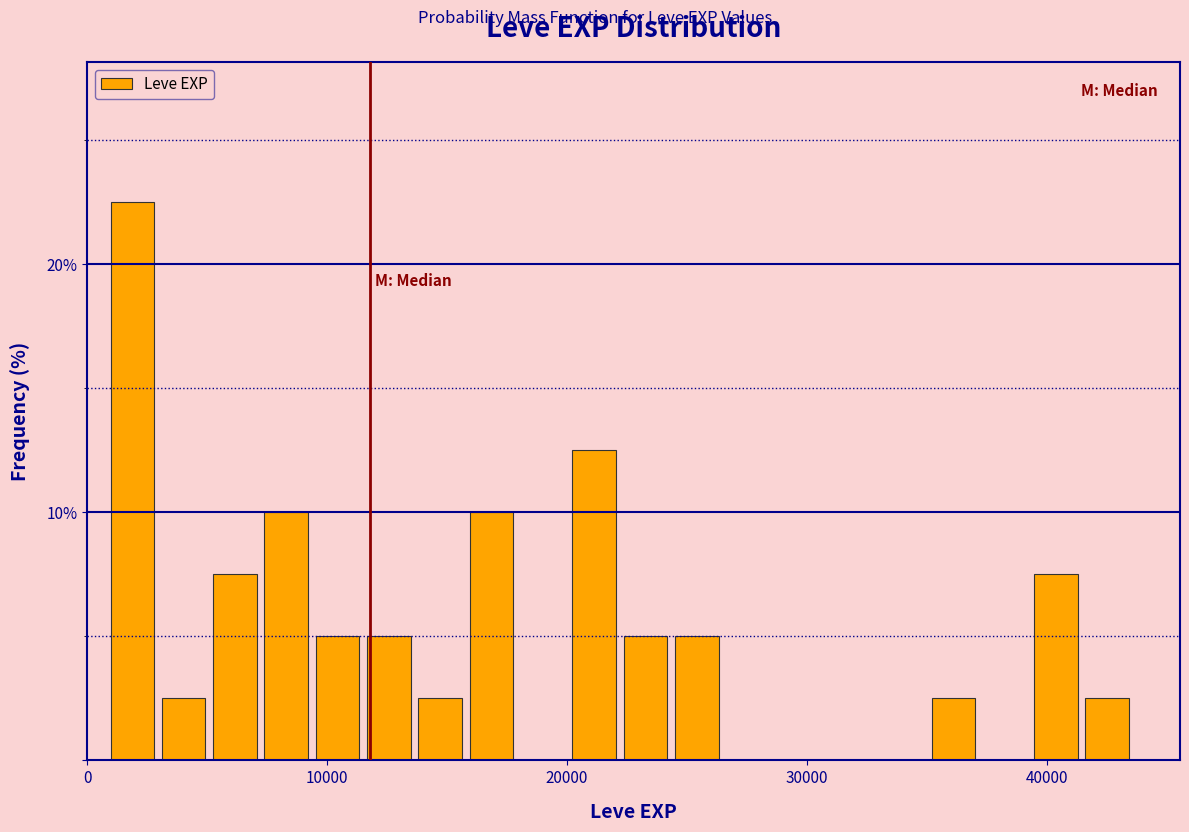

Read against the x-axis, roughly where is the centre of the tallest bar?

2000